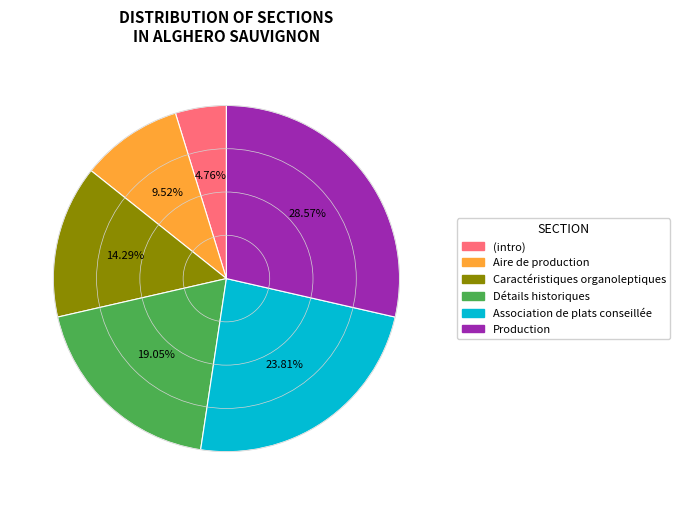

To the nearest percent, what is the difference between the largest and smallest slice percentages?

24%